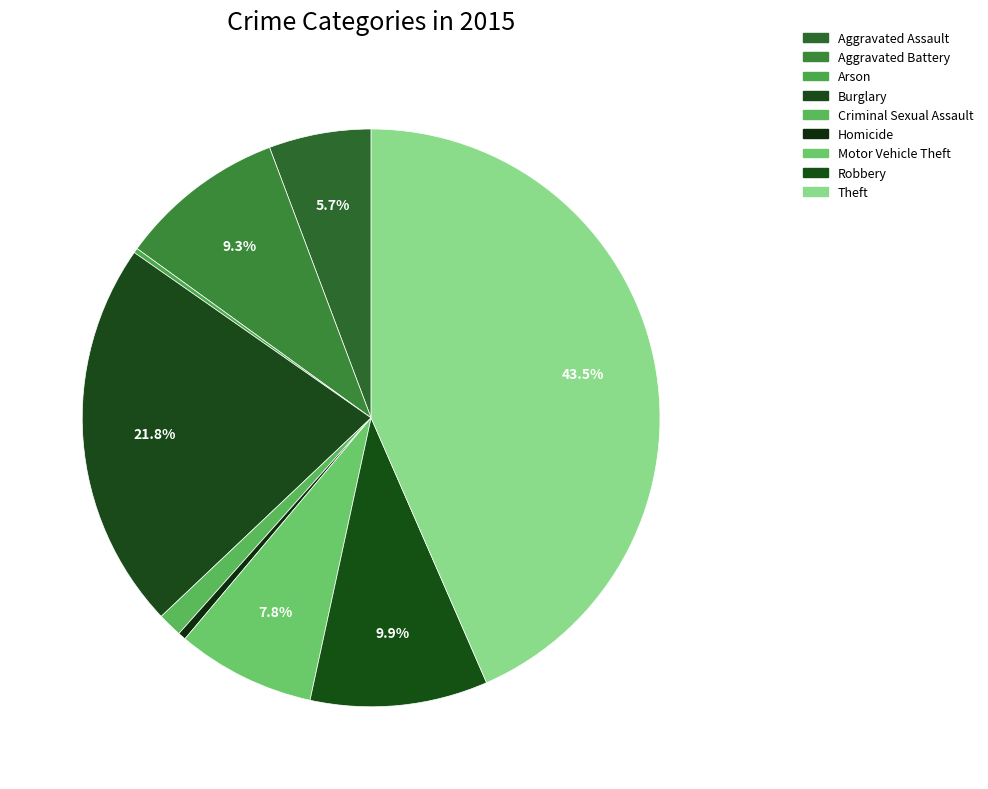

What is the smallest slice in the pie chart?

Arson